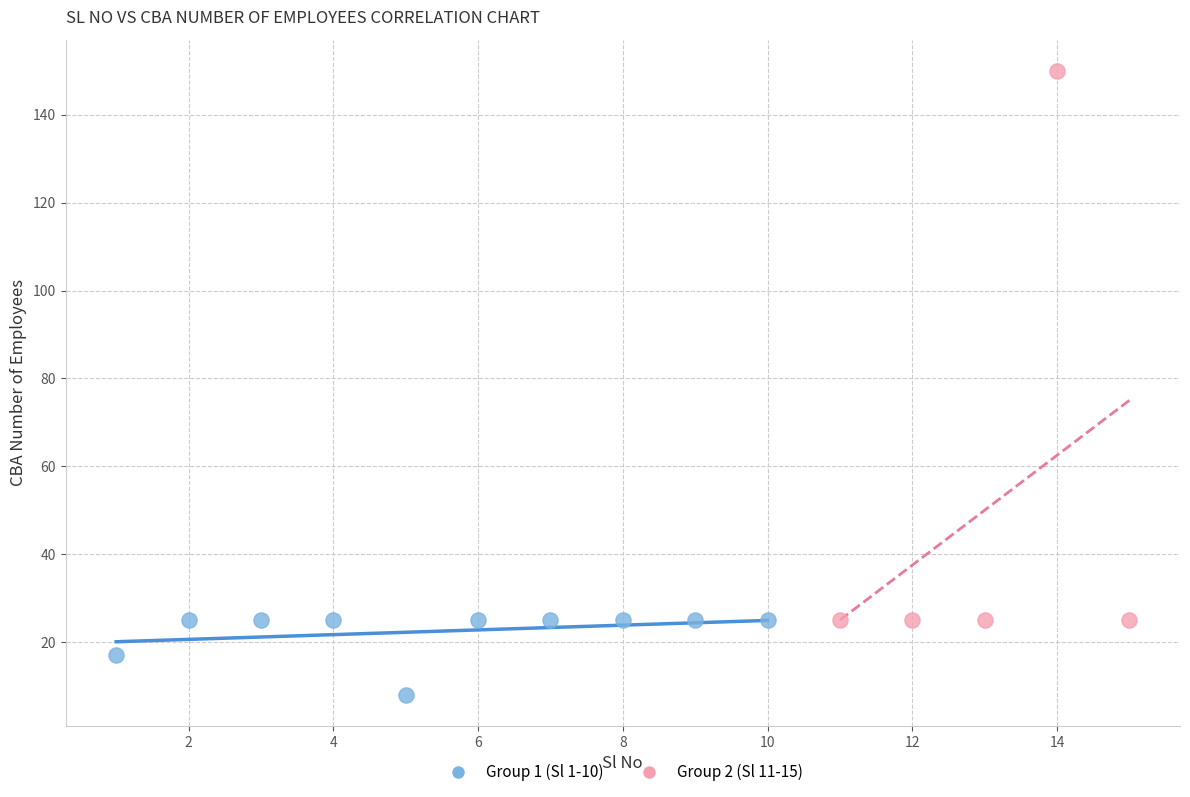

Which series has the largest Y range (max minus min)?

Group 2 (Sl 11-15)